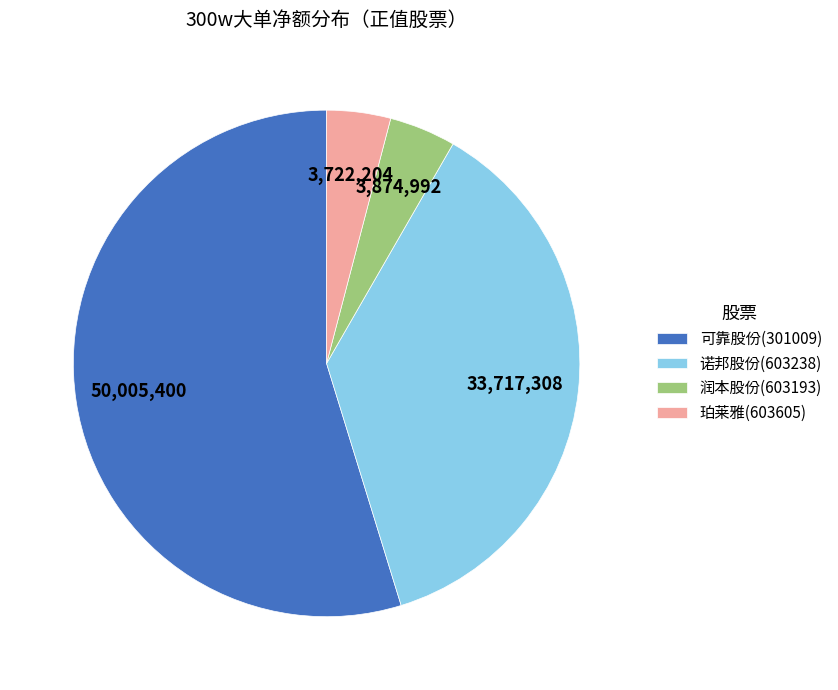

How many slices are in this pie chart?

4